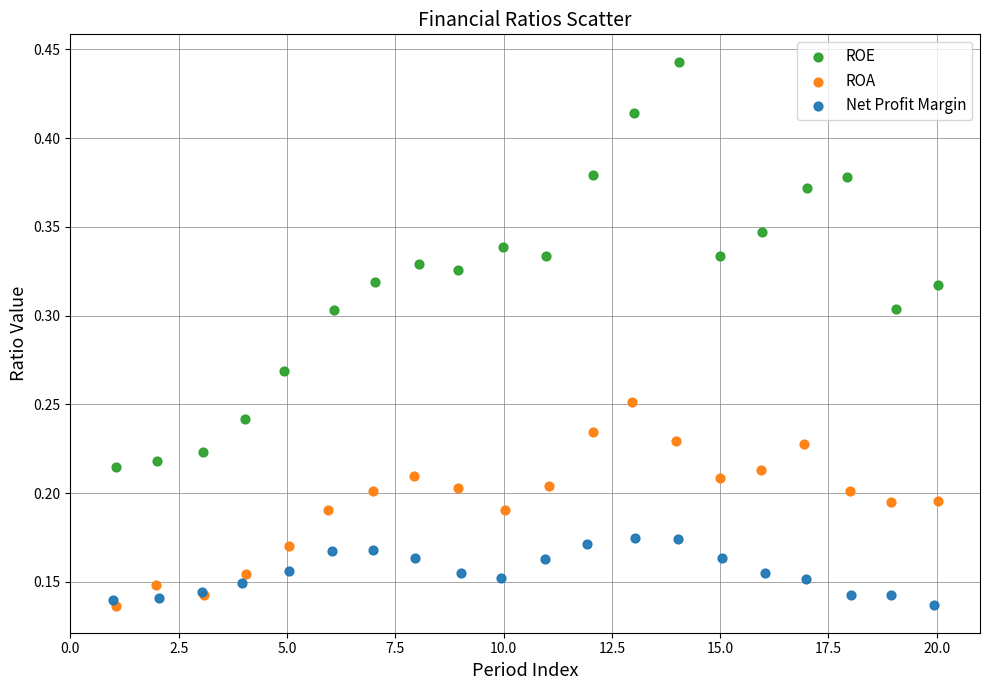

Which series has the widest spread of Y values?

ROE